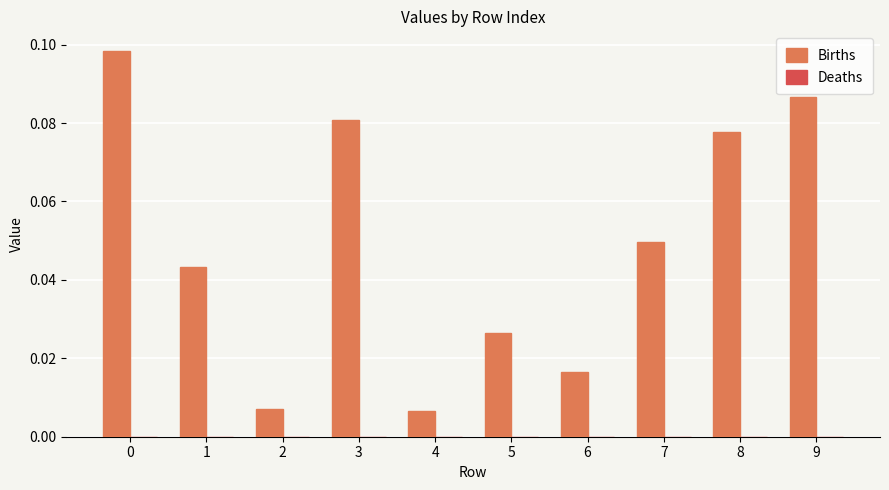

What is the sum of all values?

0.5